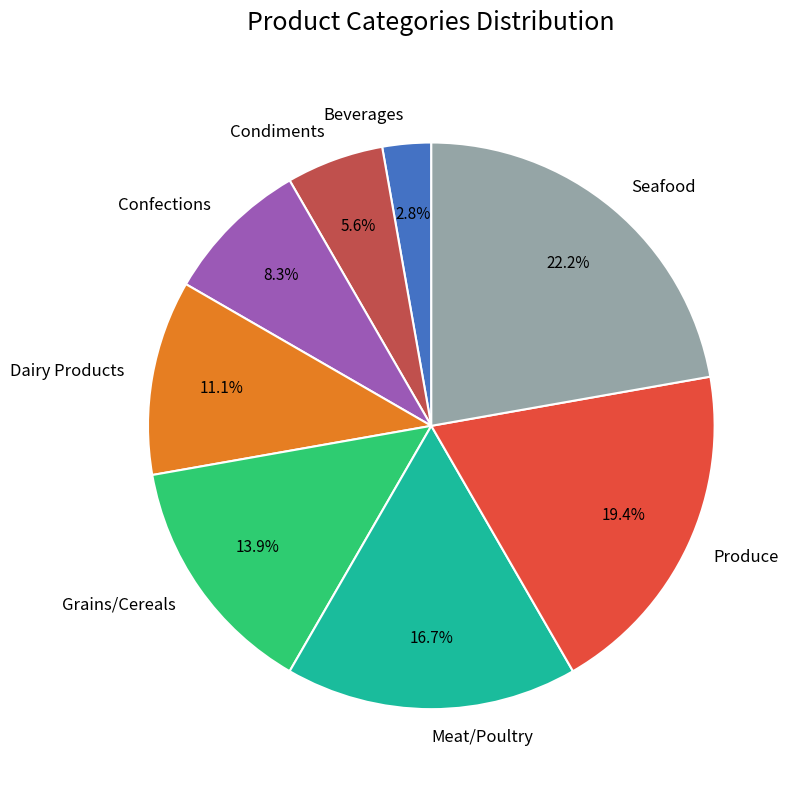

What percentage is NOT represented by Beverages?

97.2%